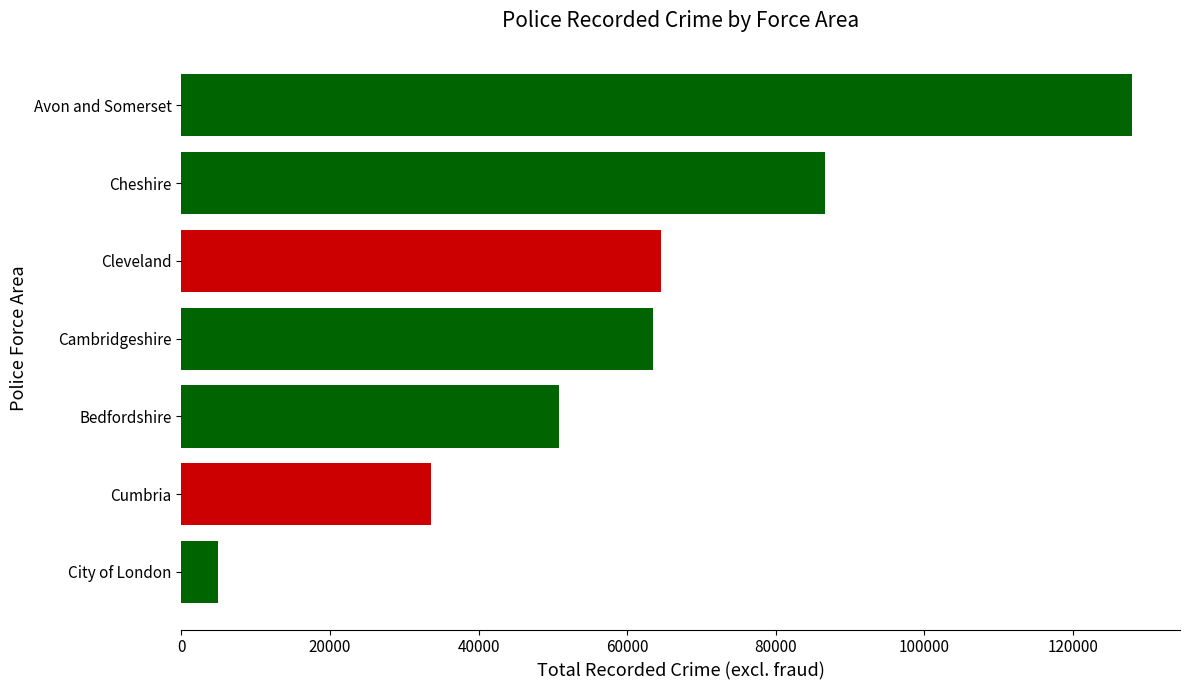

What is the difference between the maximum and minimum values?

122998